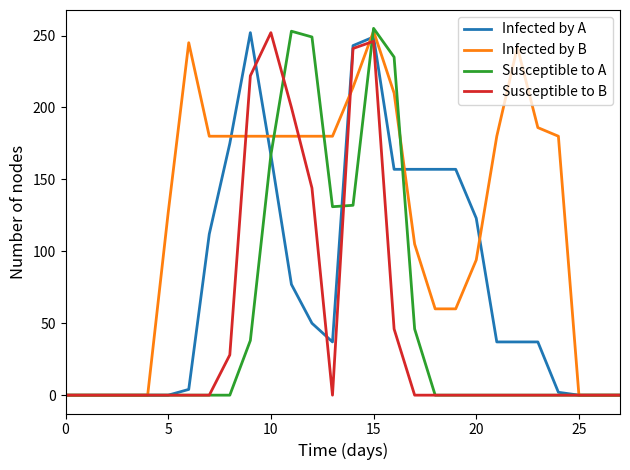

What are all the series names shown in the legend?

Infected by A, Infected by B, Susceptible to A, Susceptible to B